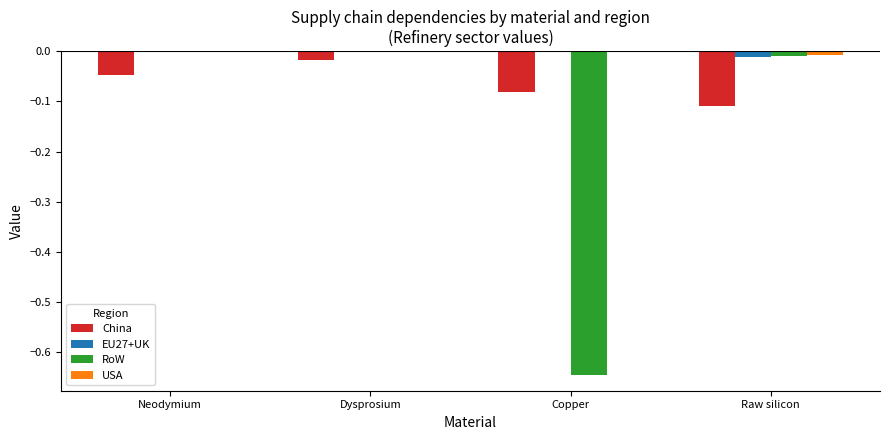

The China series shows -0.0 at Neodymium. True or false?

True